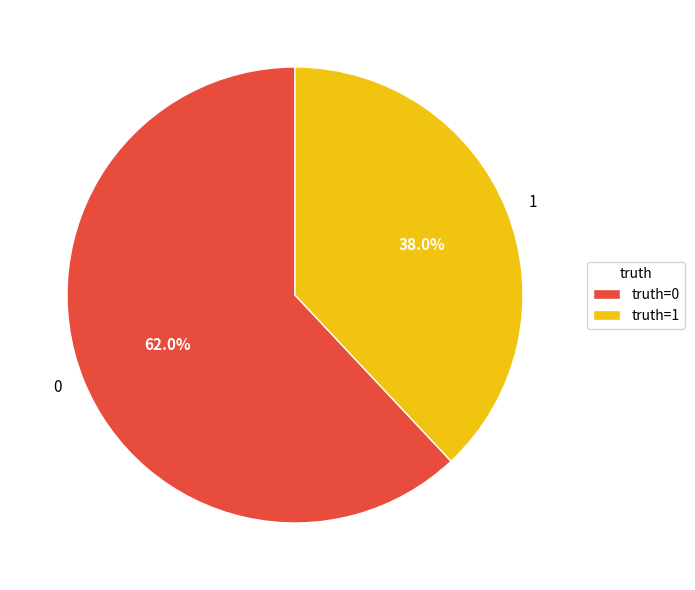

Does any single category account for the majority?

Yes